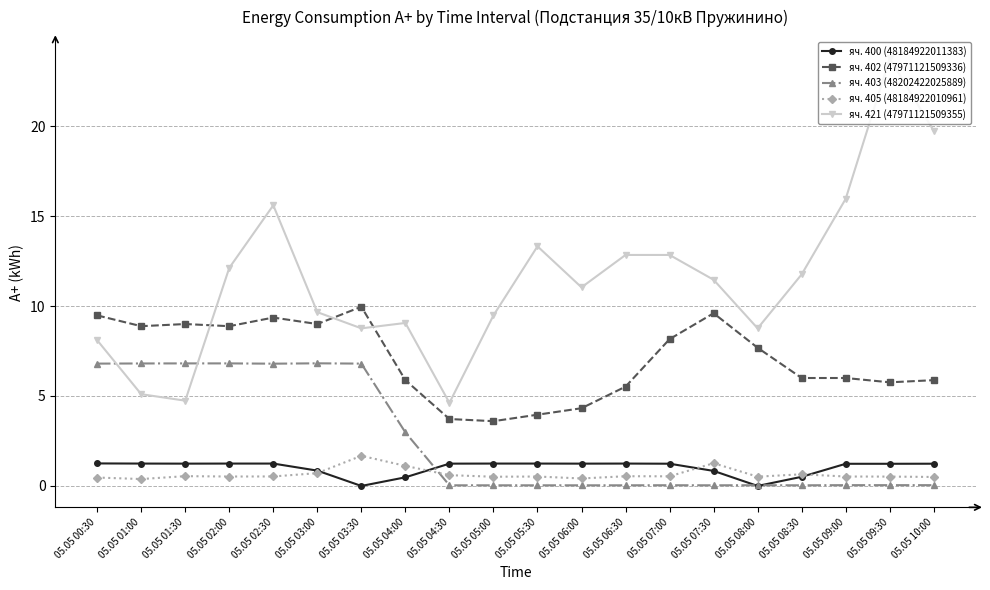

True or false: яч. 405 (48184922010961) has more than 0 points higher than both neighbors.

True